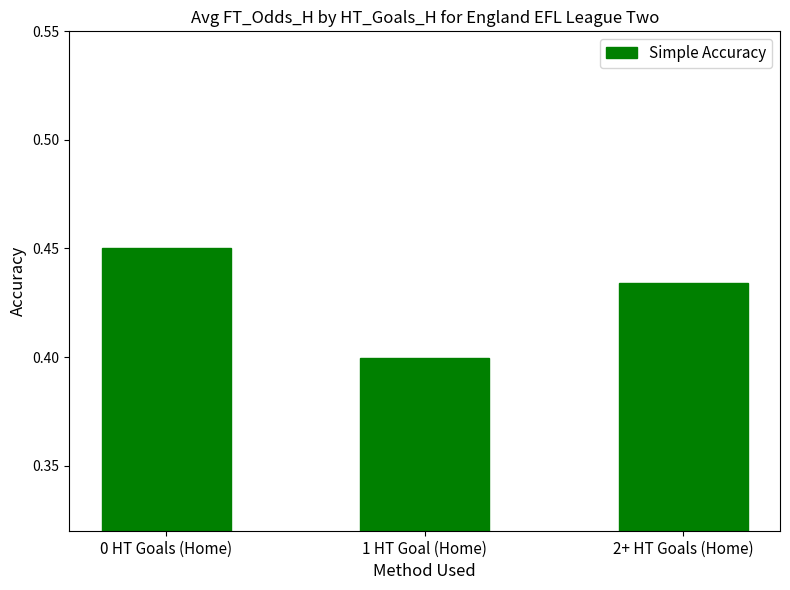

List the labels in order of value, largest first.

0 HT Goals (Home), 2+ HT Goals (Home), 1 HT Goal (Home)